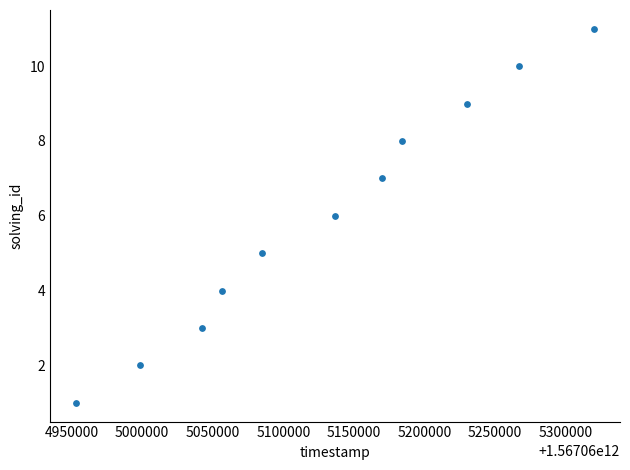

What is the range of X values (max minus min)?

366813